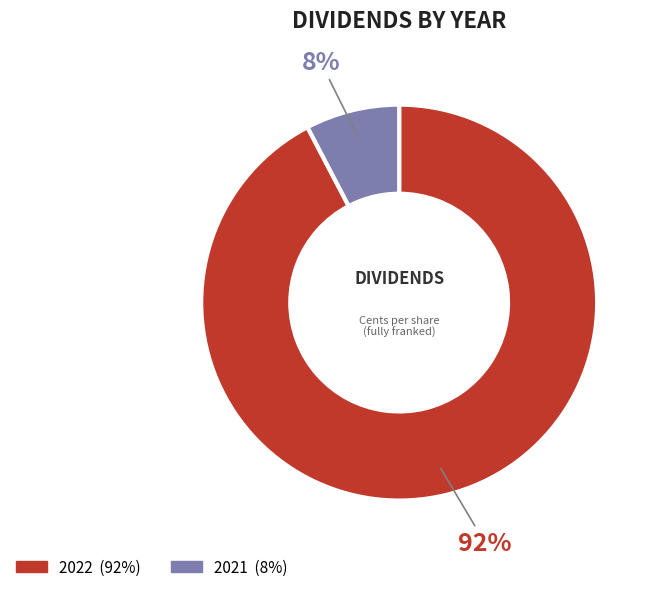

Does 2022 account for over 50% of the chart?

Yes